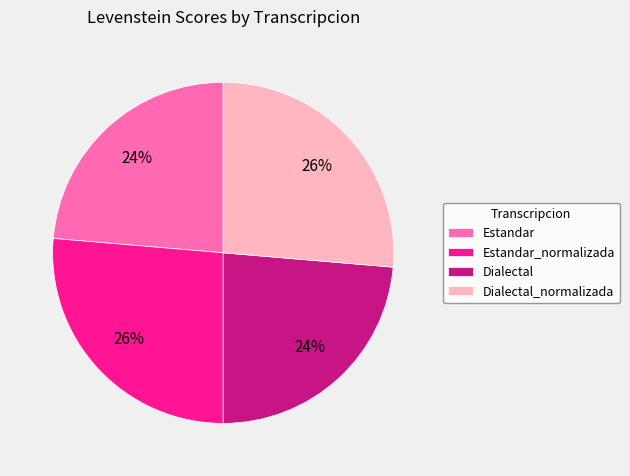

Is there any slice that represents more than half of the pie?

No